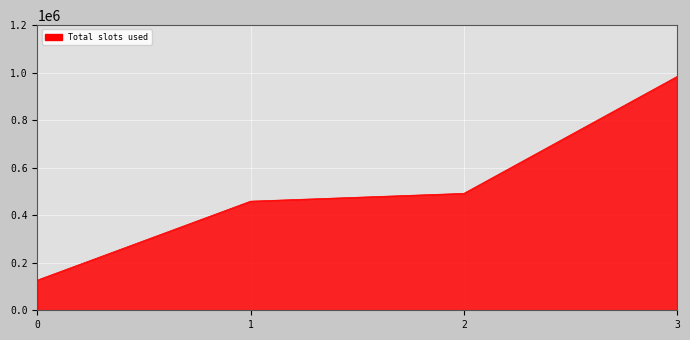

Rank the categories by value from highest to lowest.

3, 2, 1, 0